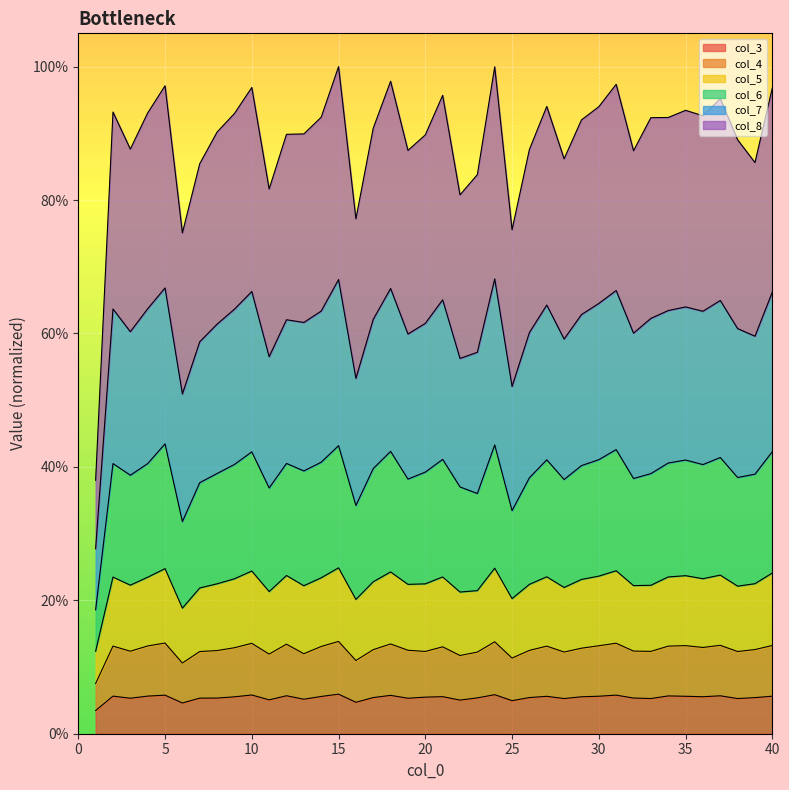

What are all the series names shown in the legend?

col_3, col_4, col_5, col_6, col_7, col_8